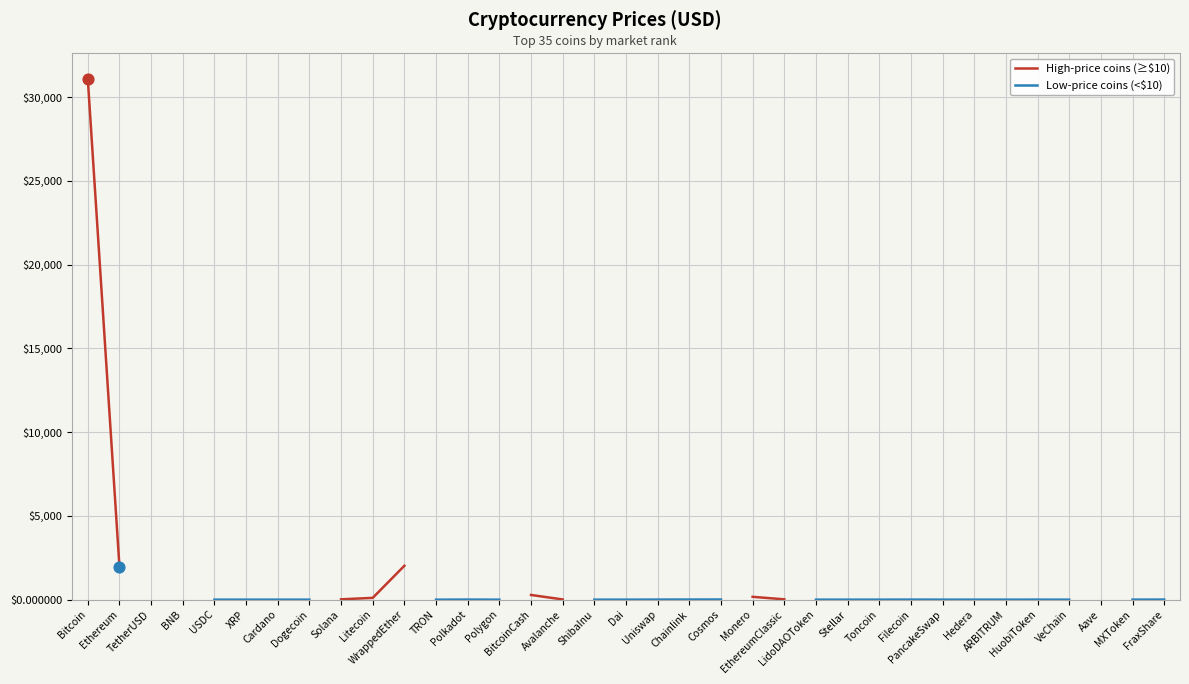

Is the value of High-price coins (≥$10) at Chainlink greater than the value of Low-price coins (<$10) at Filecoin?

No